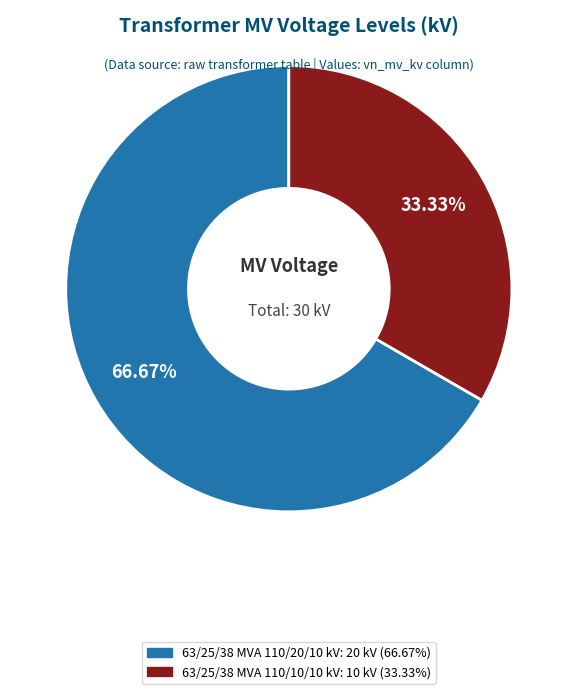

Combined, do 63/25/38 MVA 110/20/10 kV and 63/25/38 MVA 110/10/10 kV account for over 50%?

Yes